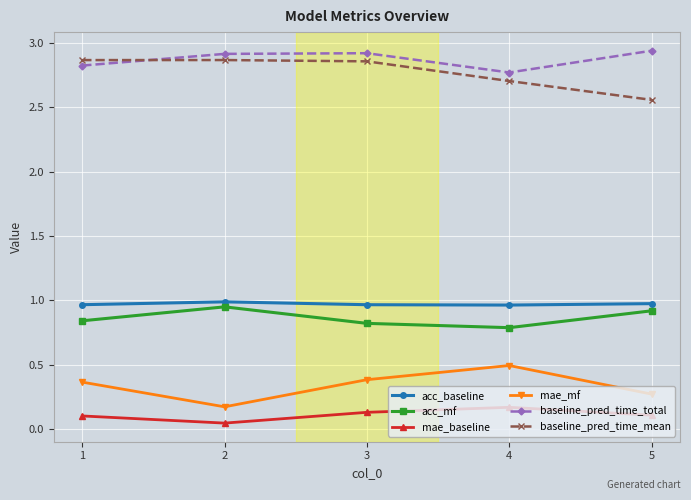

How many interior local peaks does the acc_mf series have?

1